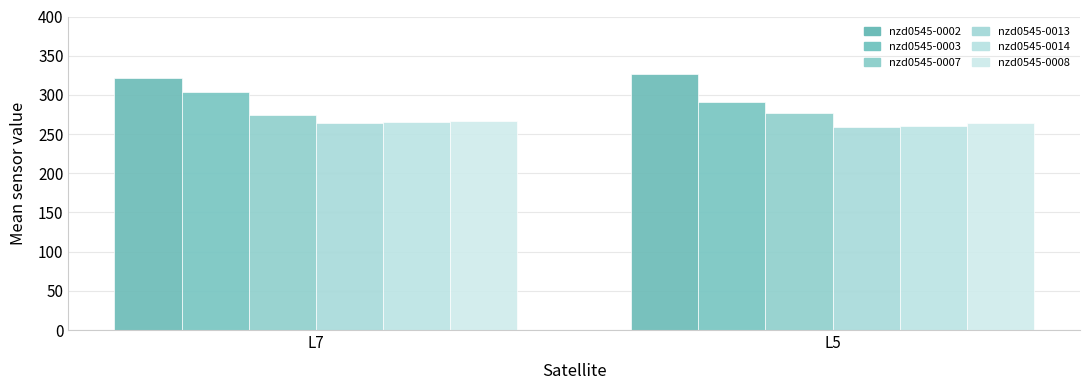

True or false: nzd0545-0014 has a value of 436.1 at L5.

False